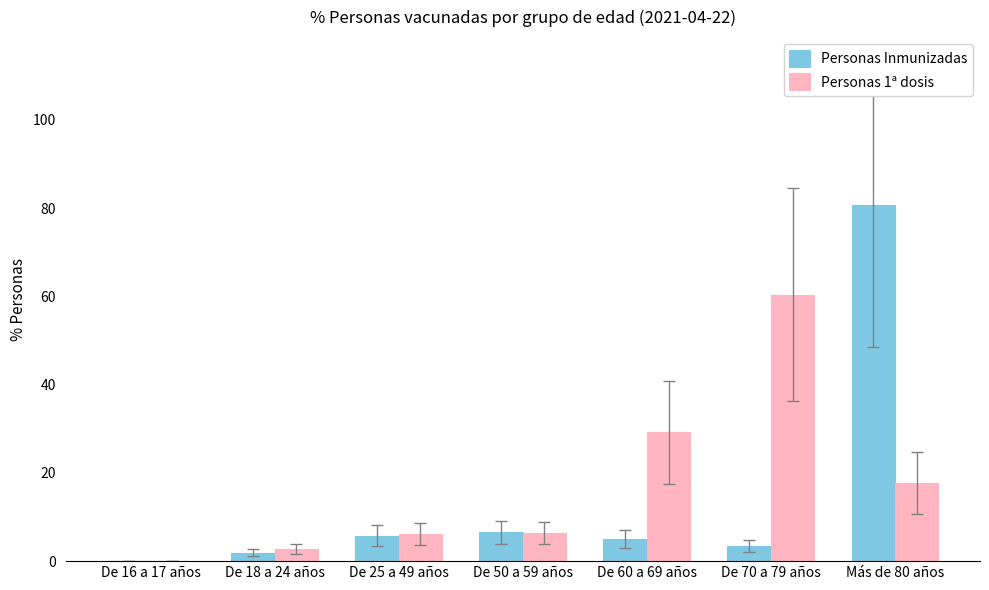

What is the sum of the Personas Inmunizadas values at De 60 a 69 años and De 16 a 17 años?

5.1